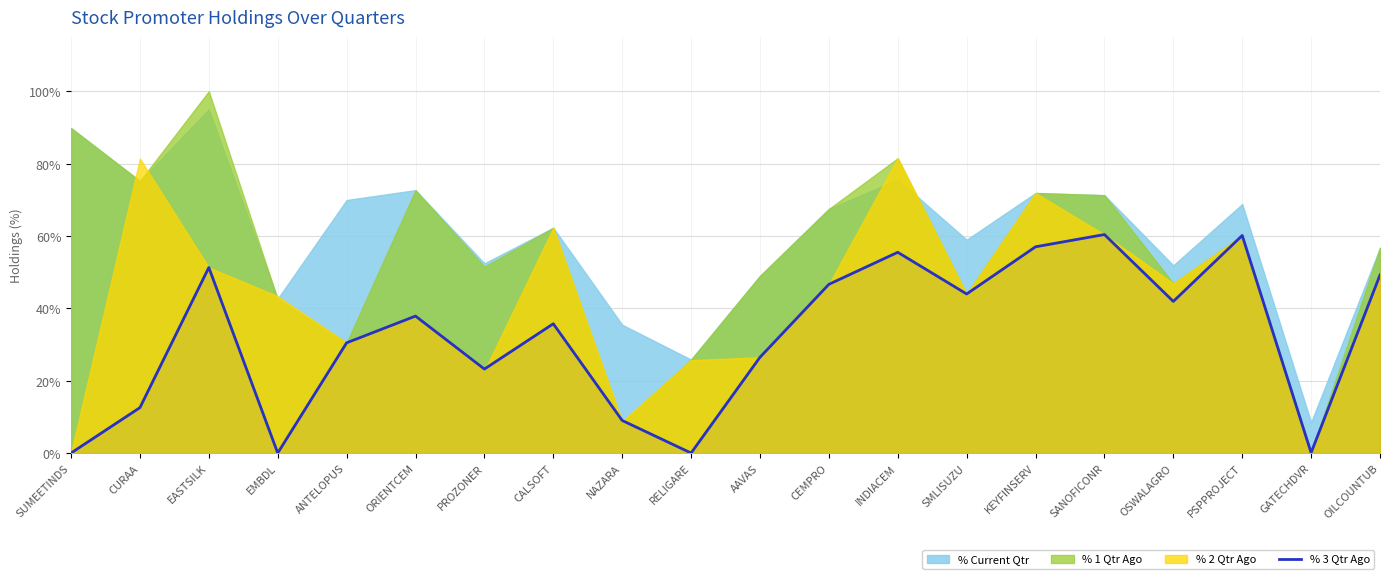

Reading left to right, what are all the values shown in this chart?

SUMEETINDS=0.0	CURAA=12.5	EASTSILK=51.3	EMBDL=0.0	ANTELOPUS=30.5	ORIENTCEM=37.9	PROZONER=23.2	CALSOFT=35.7	NAZARA=9.0	RELIGARE=0.0	AAVAS=26.5	CEMPRO=46.6	INDIACEM=55.5	SMLISUZU=44.0	KEYFINSERV=57.0	SANOFICONR=60.4	OSWALAGRO=41.9	PSPPROJECT=60.1	GATECHDVR=0.1	OILCOUNTUB=49.2